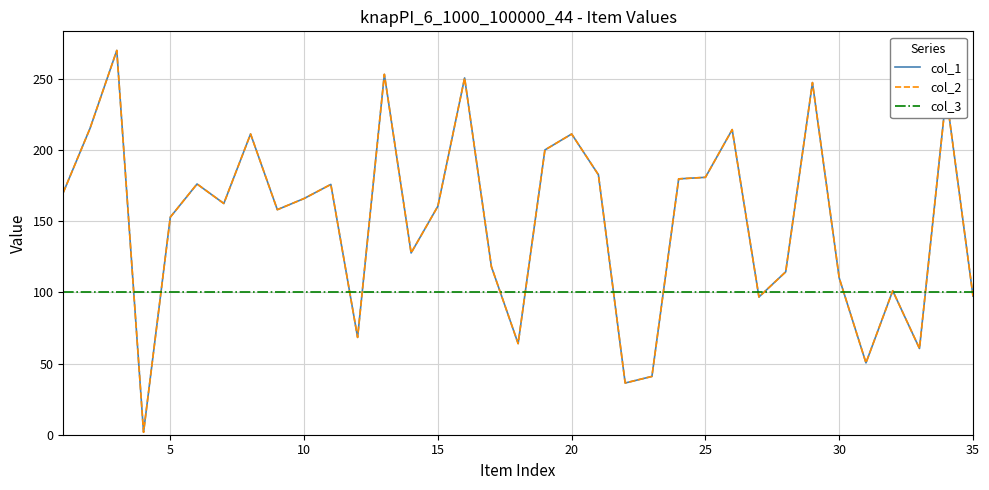

Does the chart have visible grid lines?

Yes